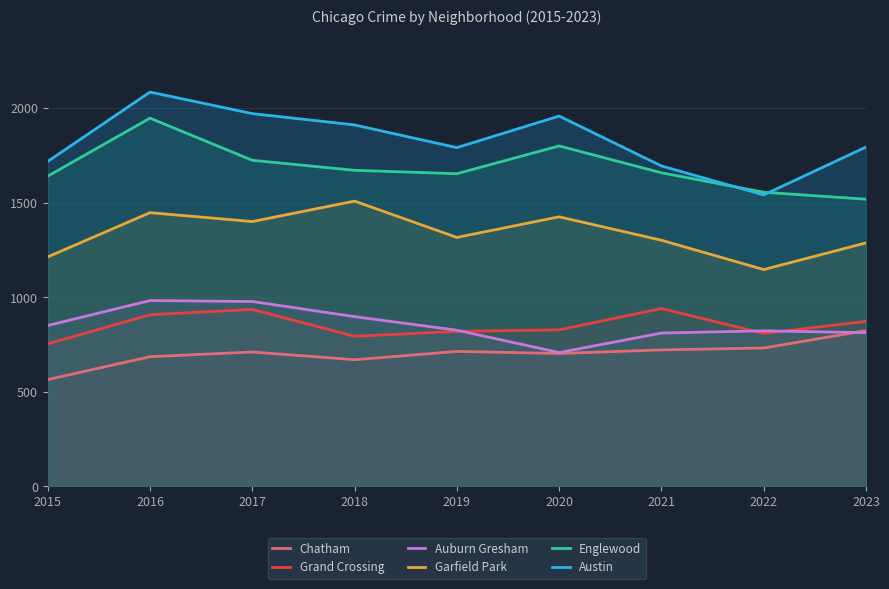

Does the chart have visible grid lines?

Yes